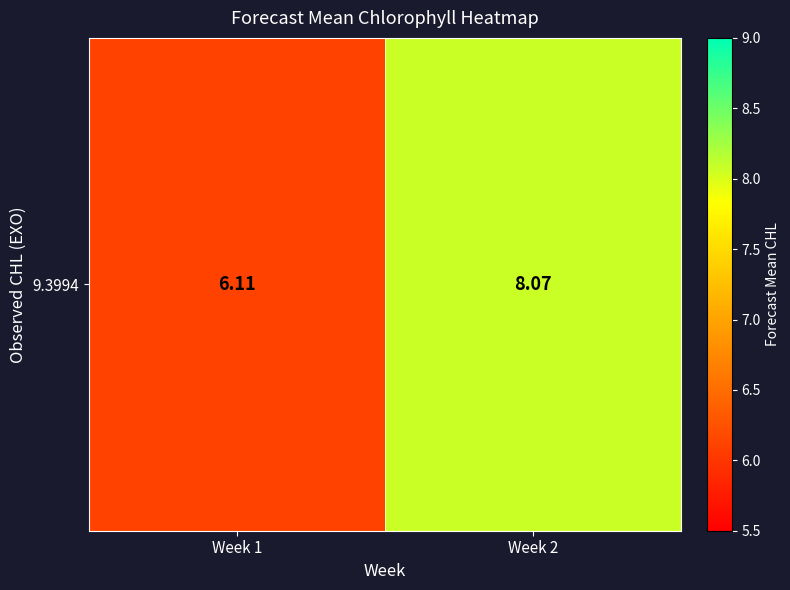

What is the ratio of the value at Week 1 to the value at Week 2?

0.8